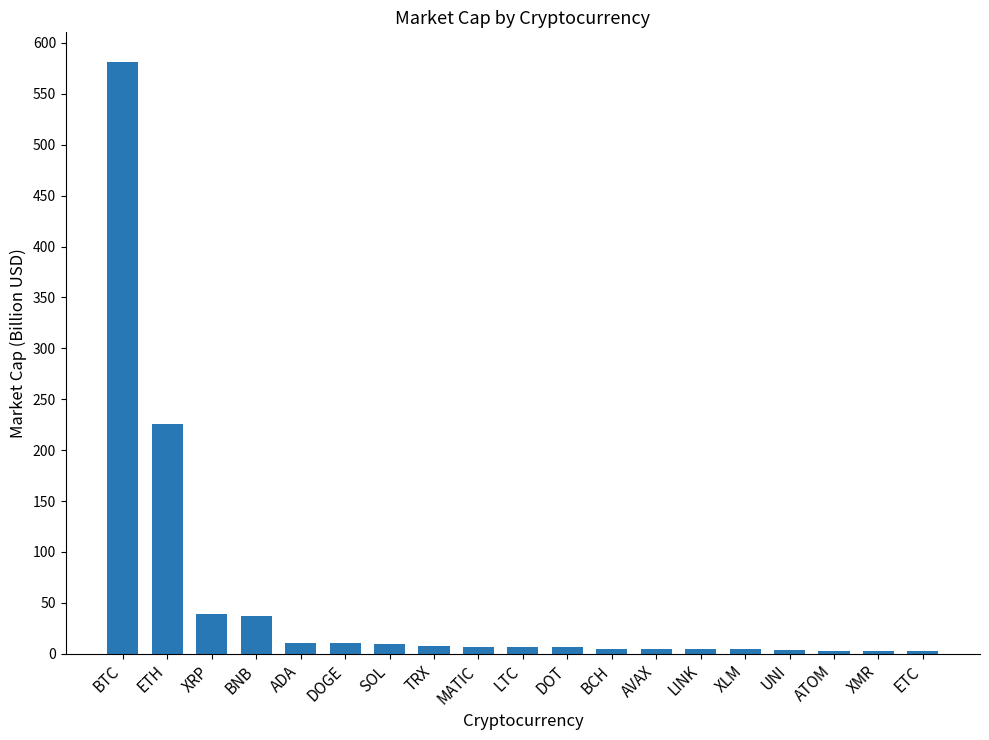

What is the change in value from BNB to XLM?

-33.1